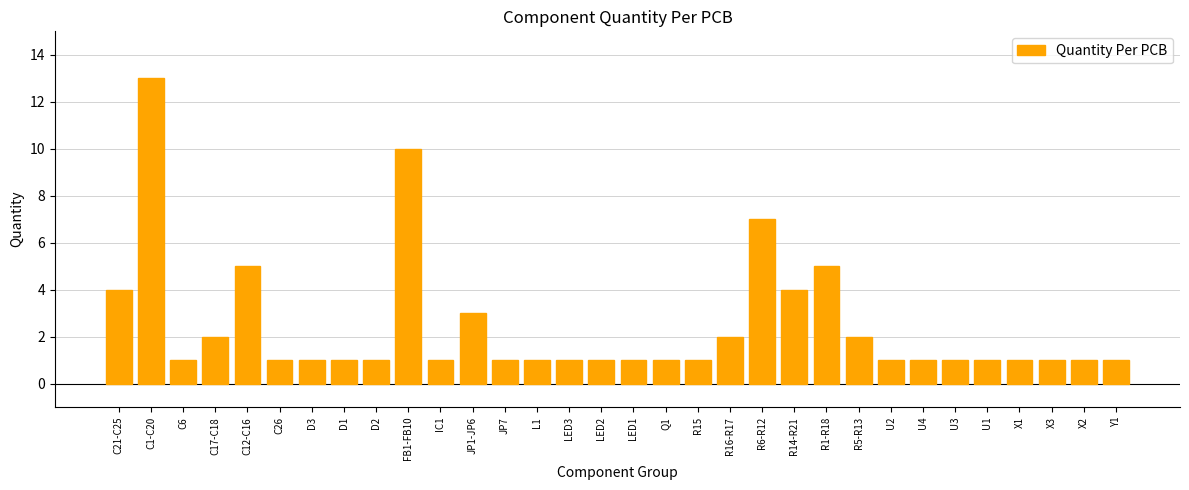

What is the greatest value displayed?

13